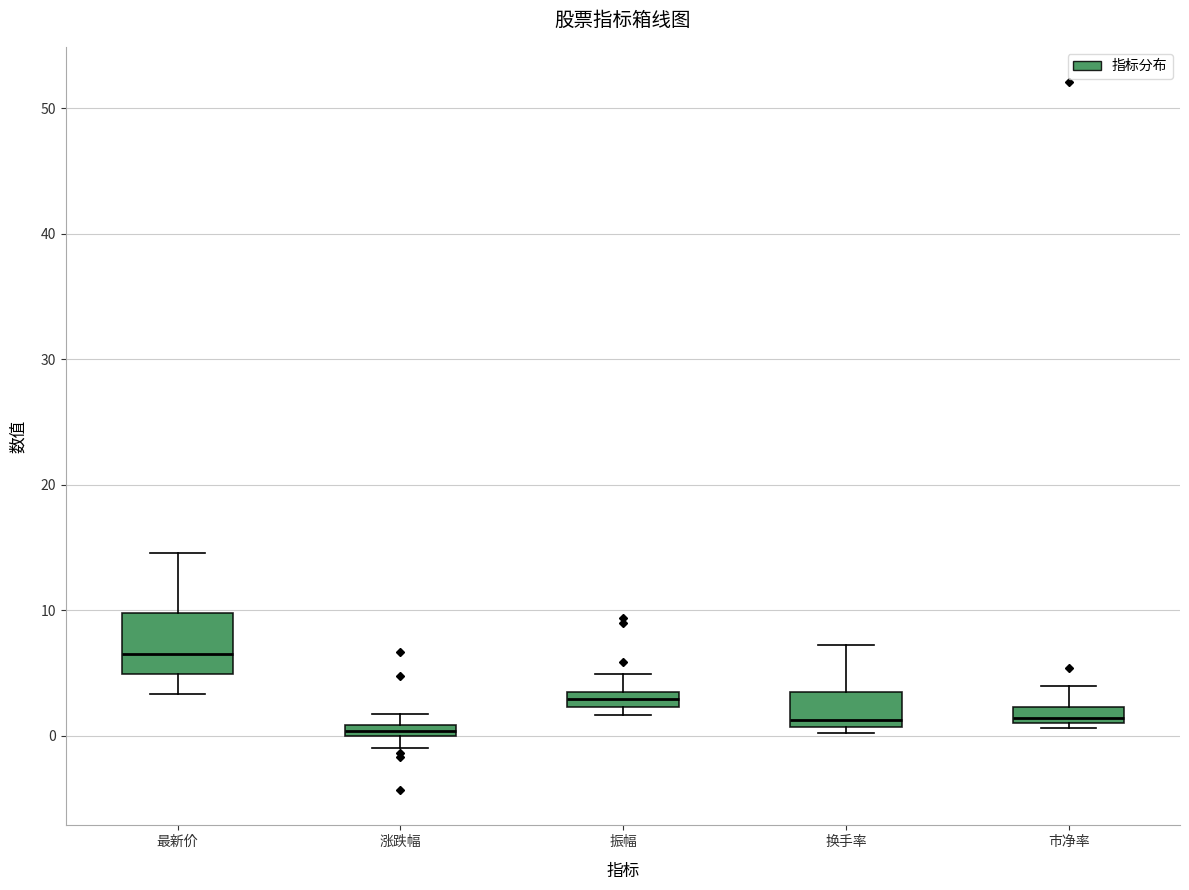

Comparing the boxes themselves (not the whiskers), which one is the tallest?

最新价